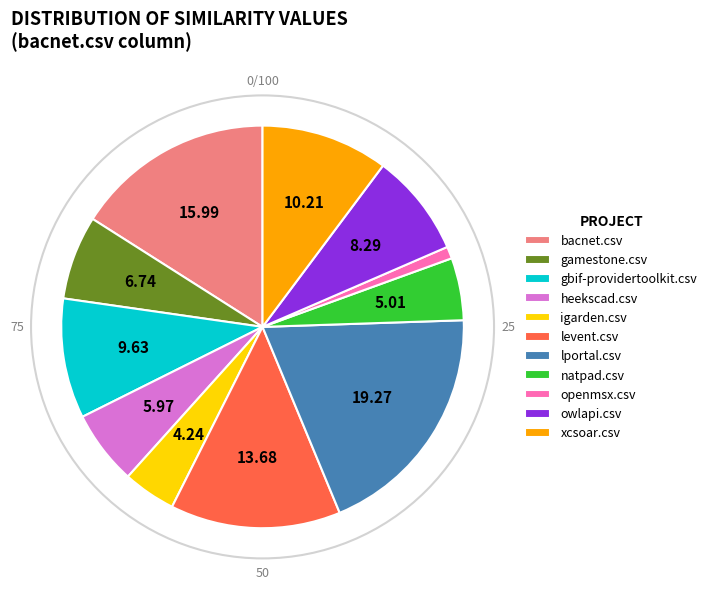

Do bacnet.csv and gamestone.csv together represent more than half of the pie?

No